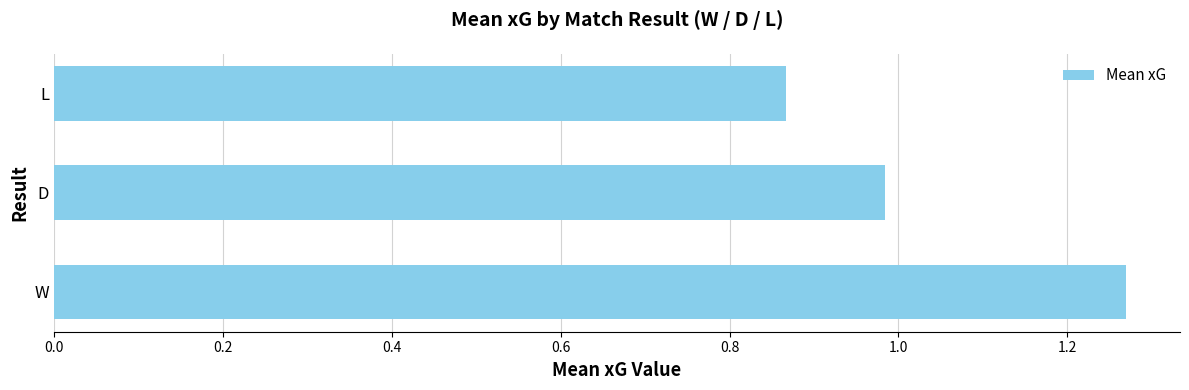

At which label is the value closest to 1?

D